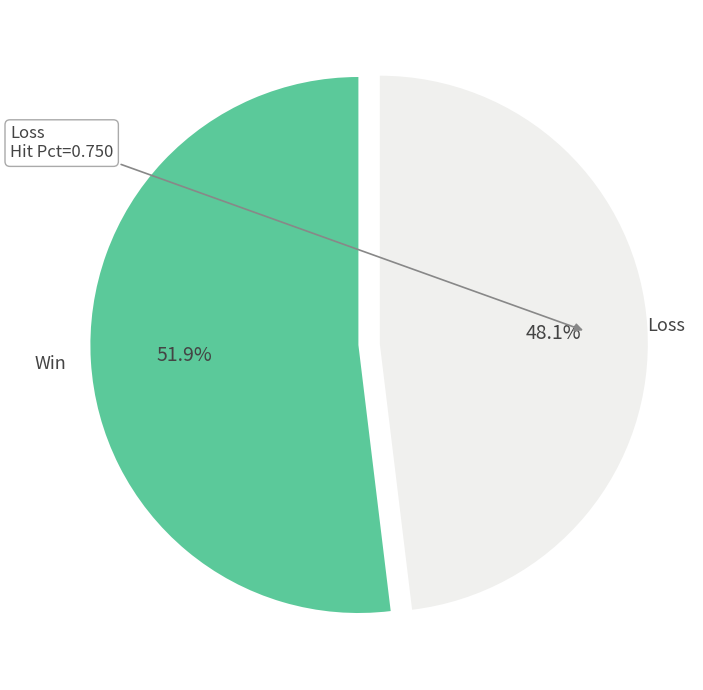

How many segments does this pie chart have?

2